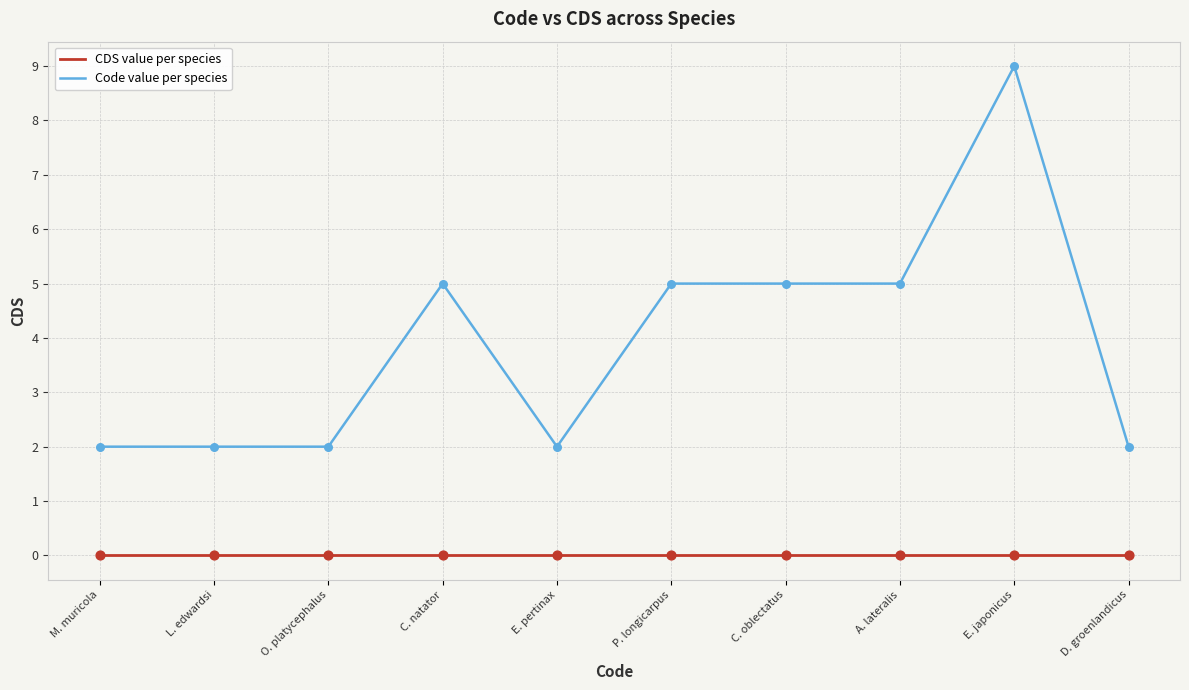

At how many categories does at least one series exceed 4?

5